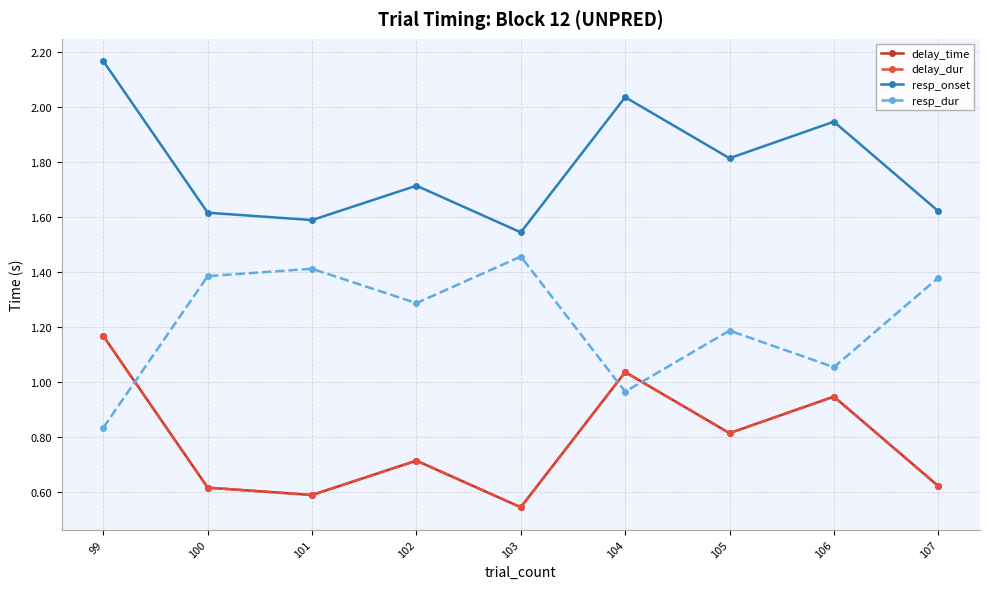

Is it true that delay_time equals 0.9 at 101?

False